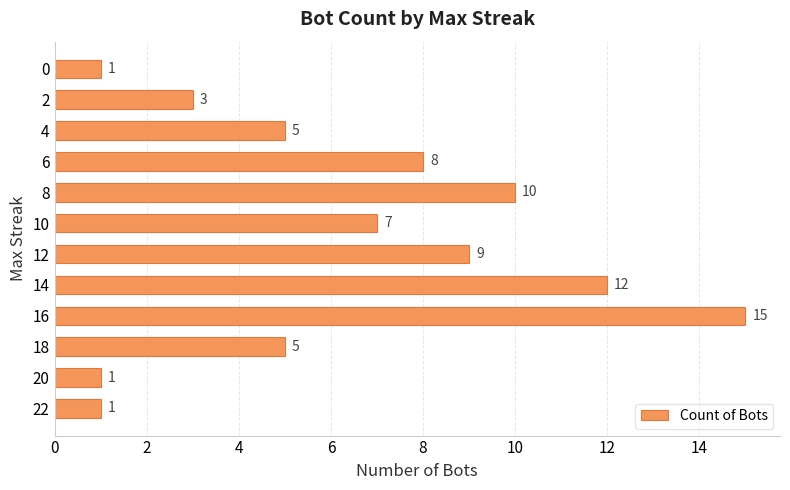

Reading bottom to top, extract all data points from this chart.

22=1	20=1	18=5	16=15	14=12	12=9	10=7	8=10	6=8	4=5	2=3	0=1